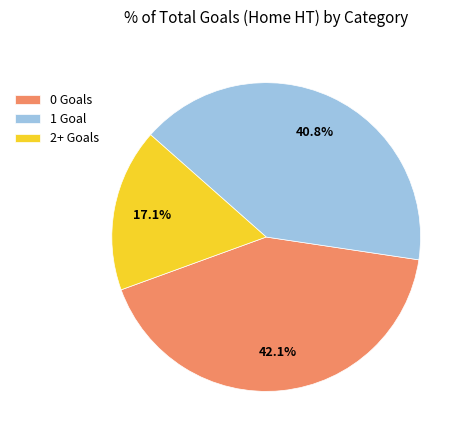

How many slices are in this pie chart?

3